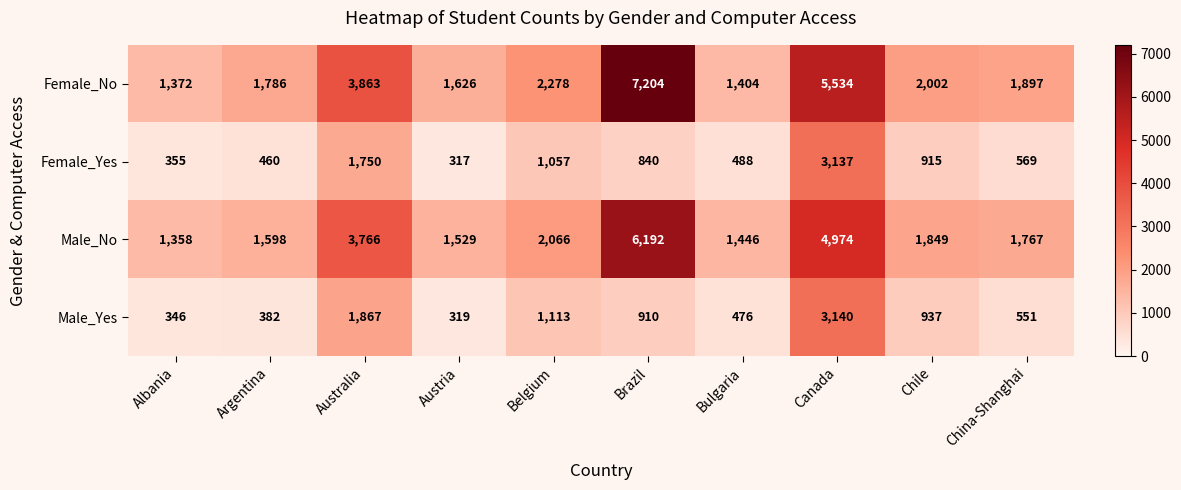

The value of Female_Yes at Australia is 1750. True or false?

True